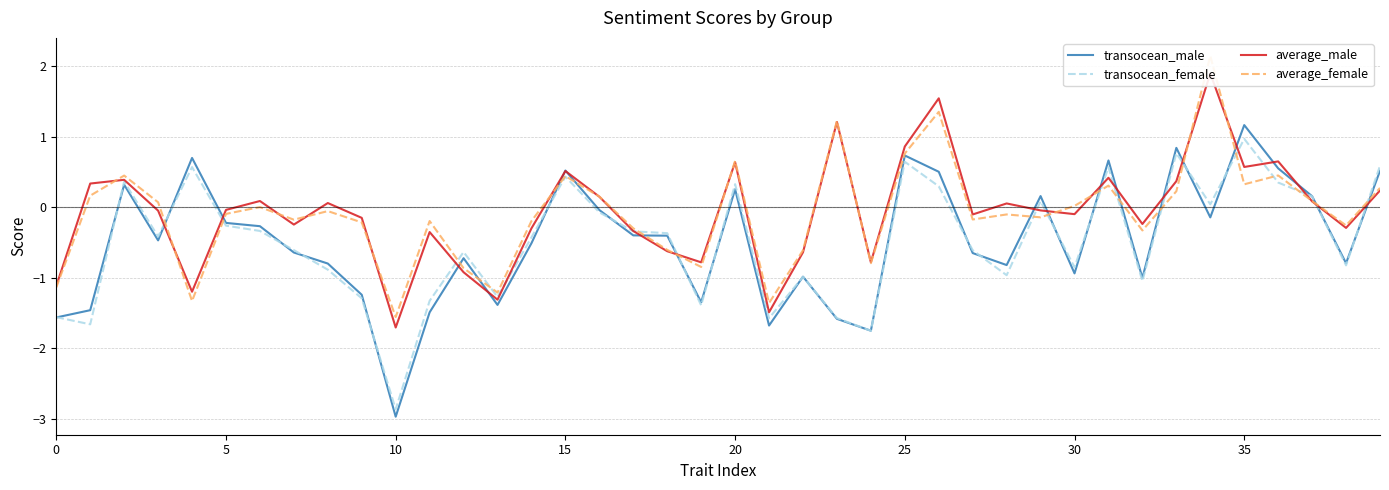

What is the difference between the average_male values at 39 and 16?

0.1